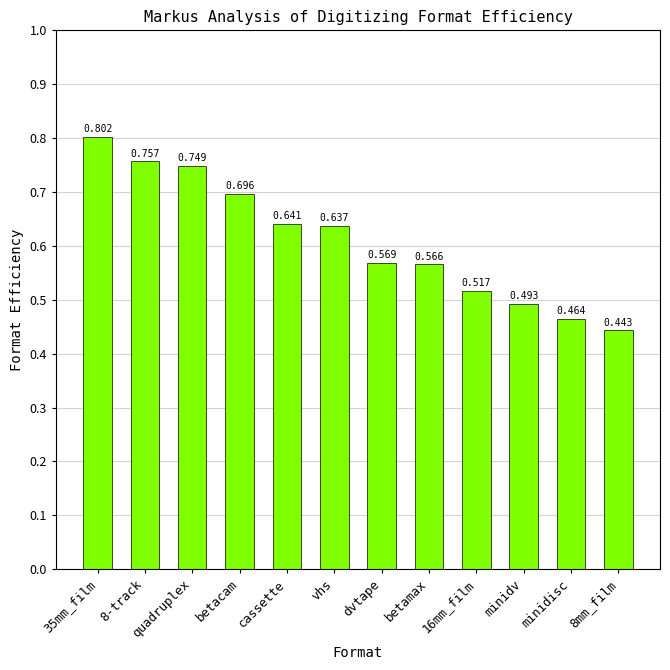

Is it true that the value at 8-track is 0.4?

False